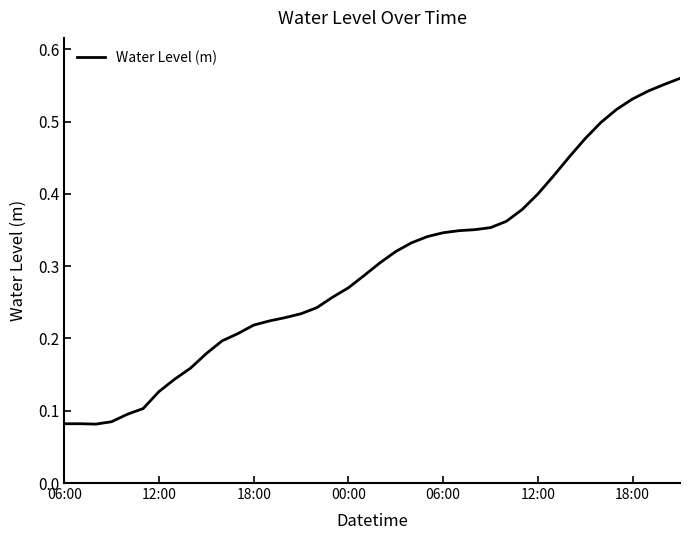

Does the chart have visible grid lines?

No